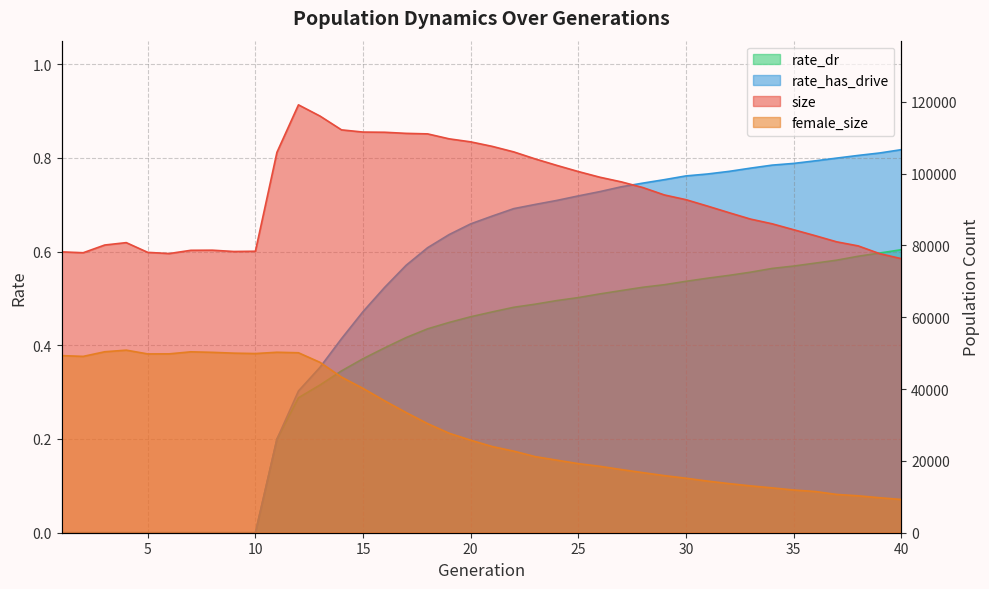

True or false: female_size and rate_dr cross at least once.

False